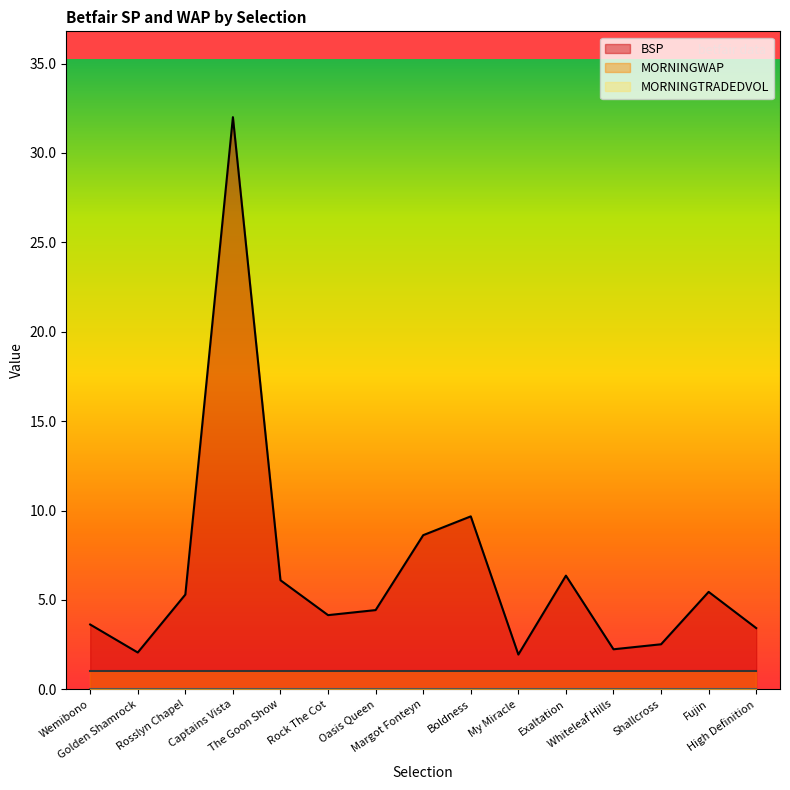

True or false: MORNINGTRADEDVOL has more than 0 interior local peaks.

False